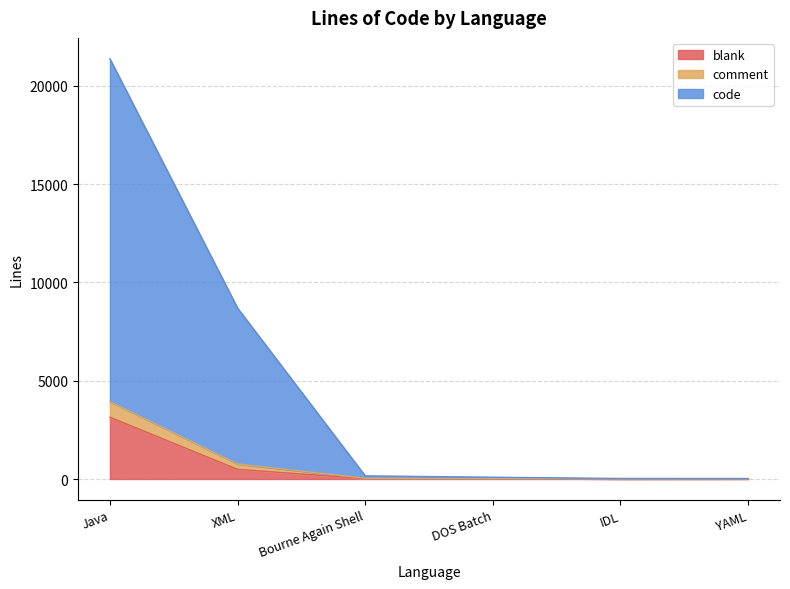

Is the value of comment at IDL greater than the value of blank at Java?

No